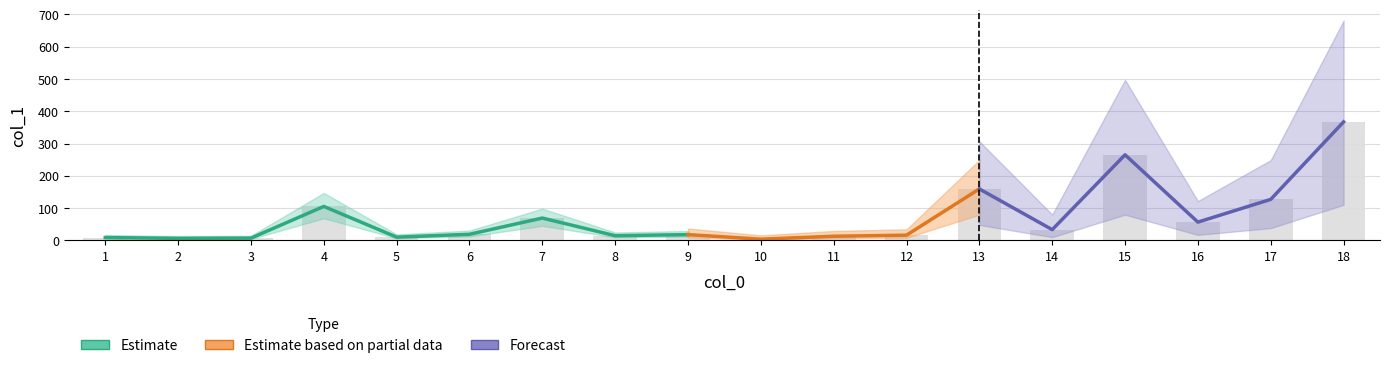

How many data points are less than 18?

9